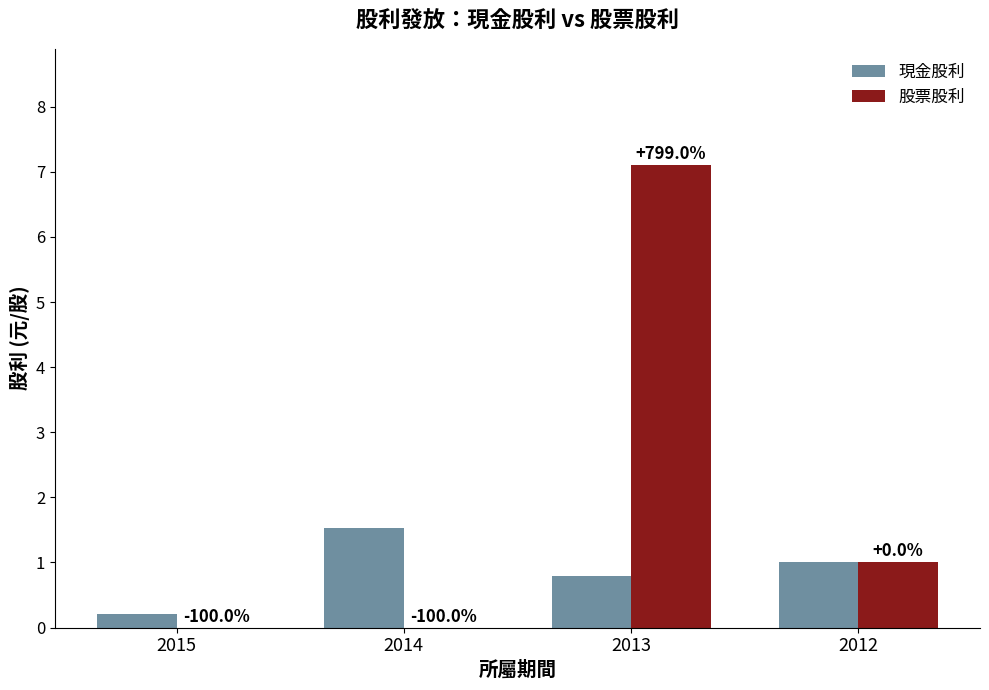

What are all the series names shown in the legend?

現金股利, 股票股利